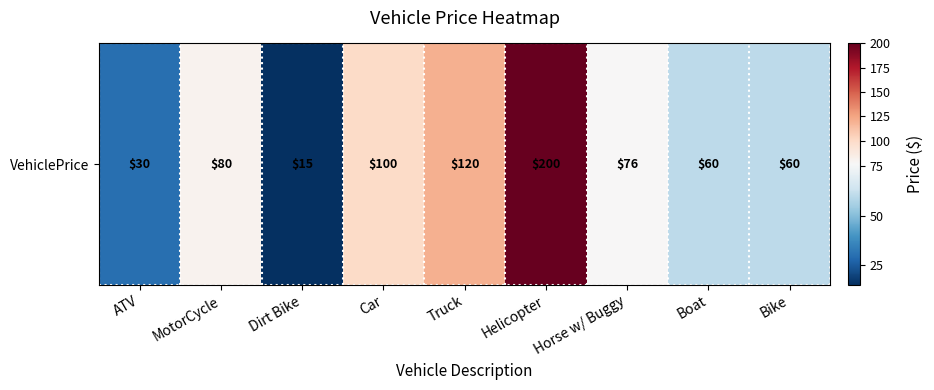

Rank the categories by value from lowest to highest.

Dirt Bike, ATV, Boat, Bike, Horse w/ Buggy, MotorCycle, Car, Truck, Helicopter